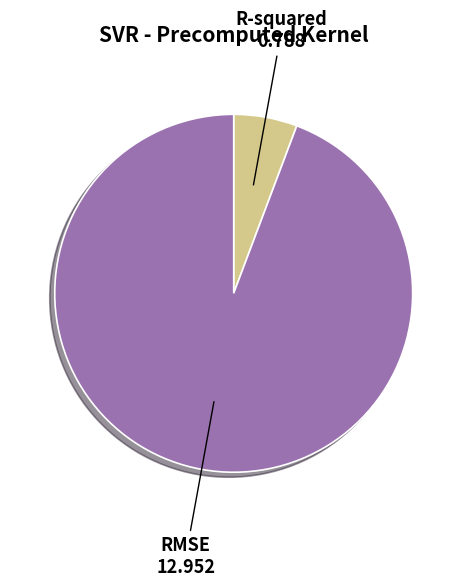

Which category has the biggest portion of the pie?

RMSE